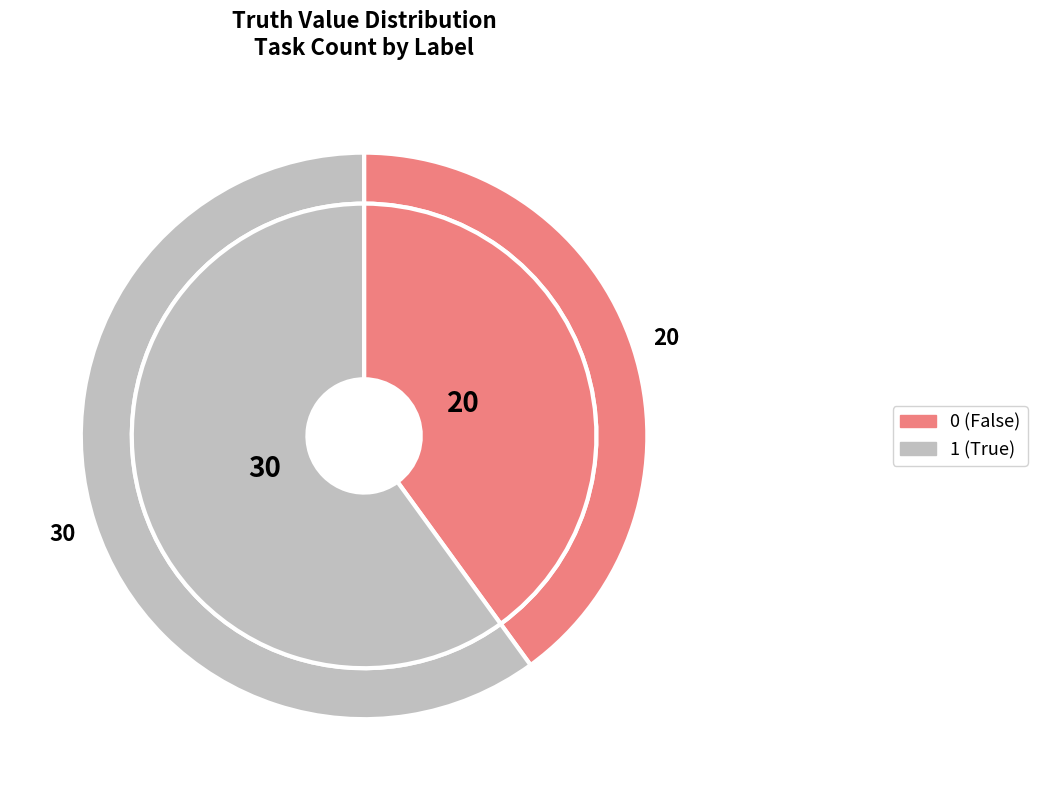

To the nearest percent, what portion does 1 represent?

60%